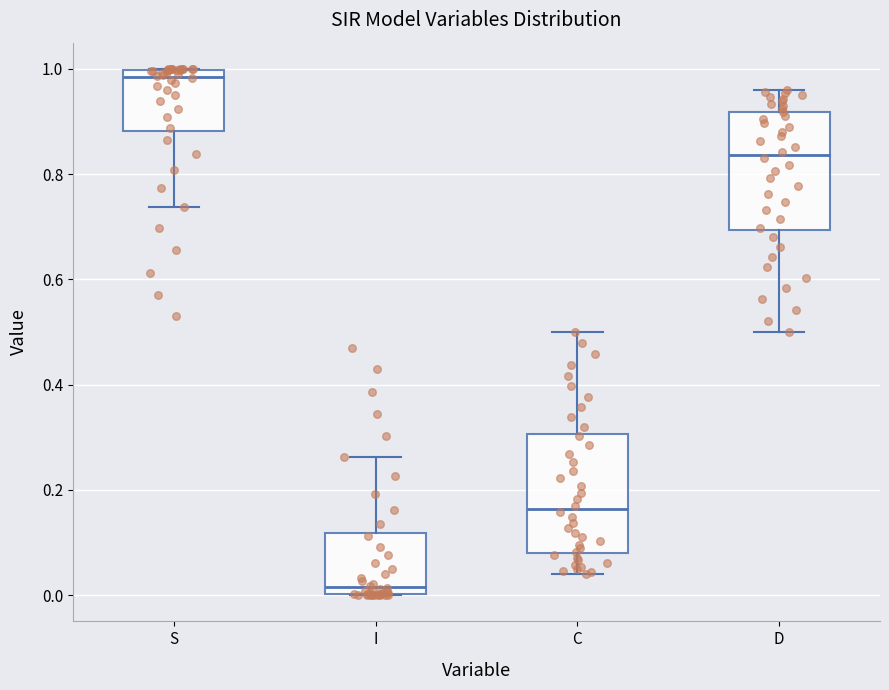

Reading left to right, transcribe this box plot: for each box, give where its median line is, the range the box spans, and where its two whiskers end, as read against the y-axis. The values are not printed on the chart, so give them approximately, as read against the axis.

S: median 0.98, box 0.88 to 1.00, whiskers 0.74 to 1.00
I: median 0.02, box 0.00 to 0.12, whiskers 0.00 to 0.26
C: median 0.16, box 0.08 to 0.30, whiskers 0.04 to 0.50
D: median 0.84, box 0.70 to 0.92, whiskers 0.50 to 0.96